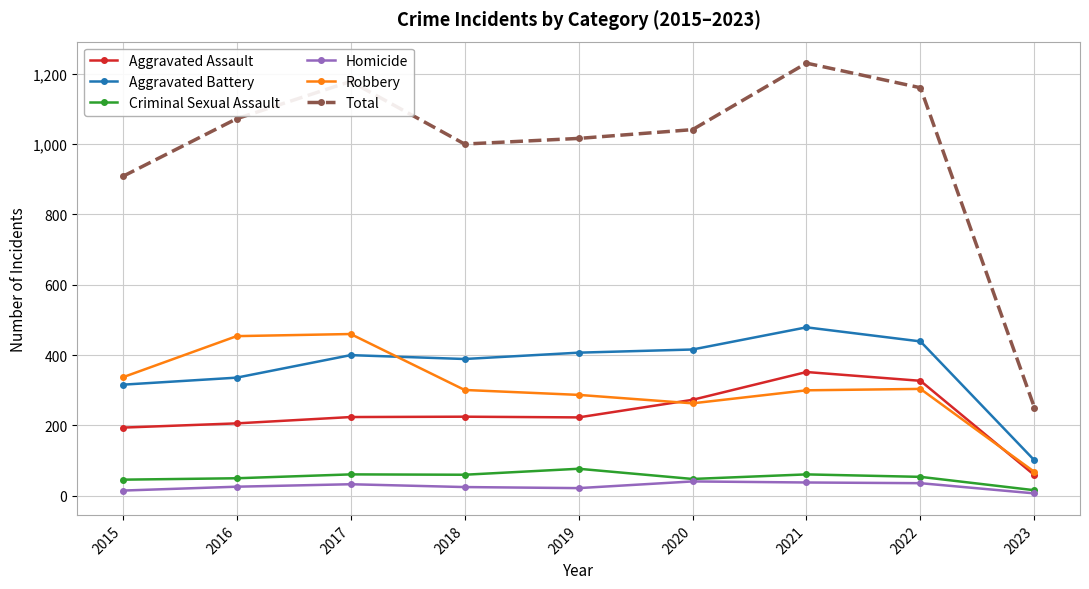

How many lines are shown in the chart?

6